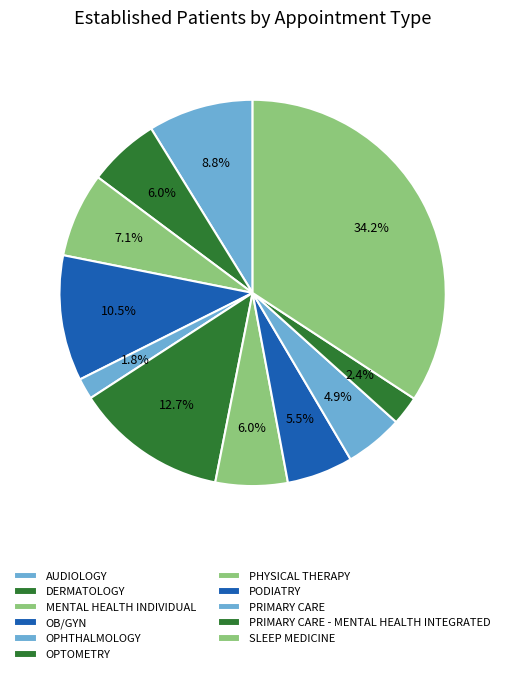

To the nearest percent, what portion does PRIMARY CARE - MENTAL HEALTH INTEGRATED represent?

2%